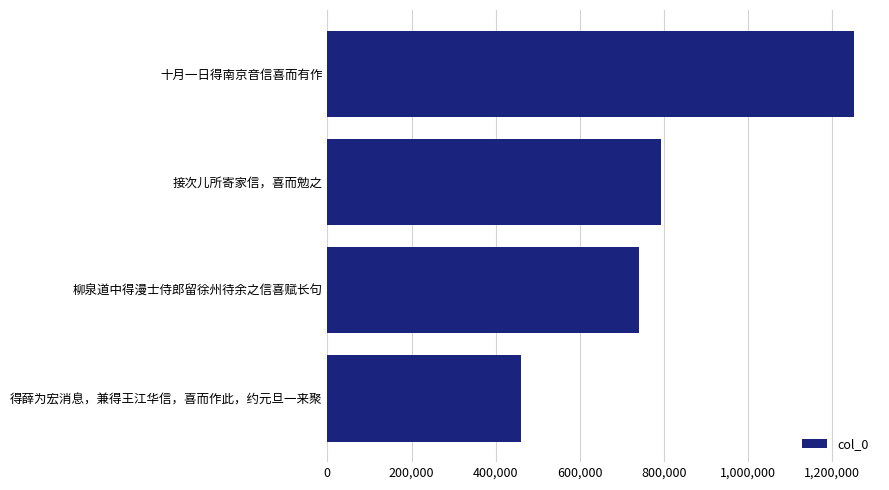

How many distinct data groups are displayed?

1